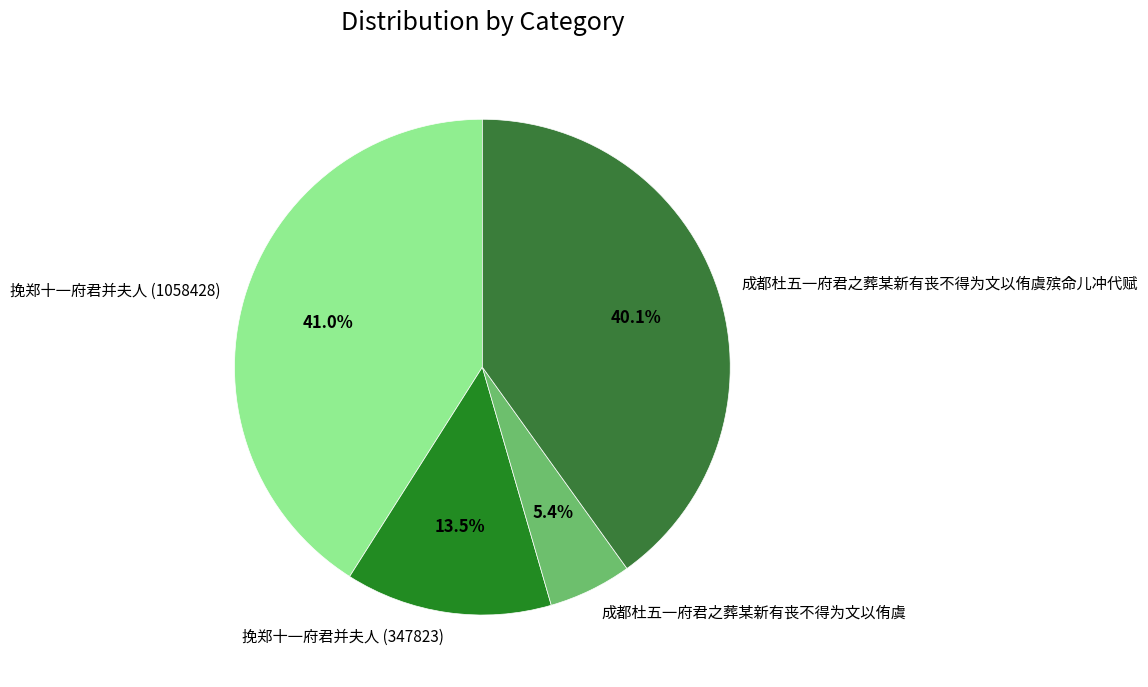

How many slices are in this pie chart?

4